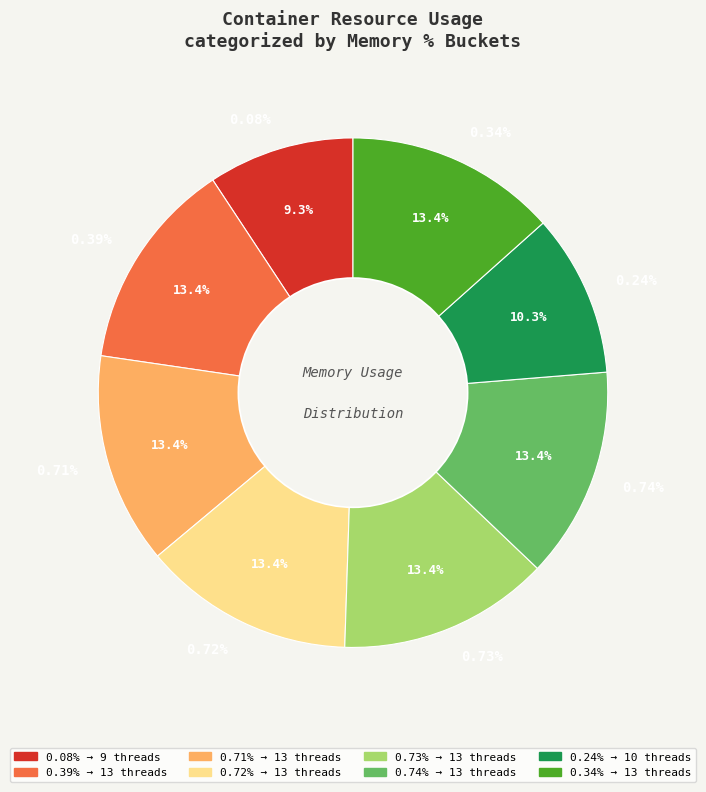

How many segments does this pie chart have?

8